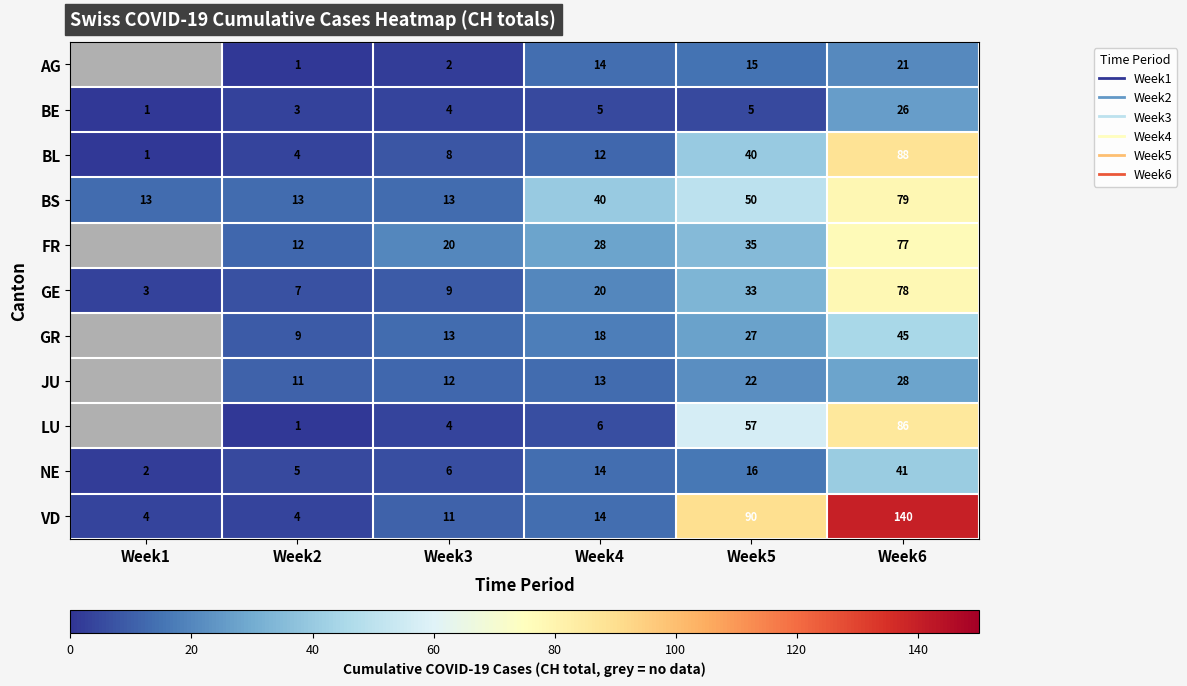

Between Week3 and Week5, which is larger?

Week5